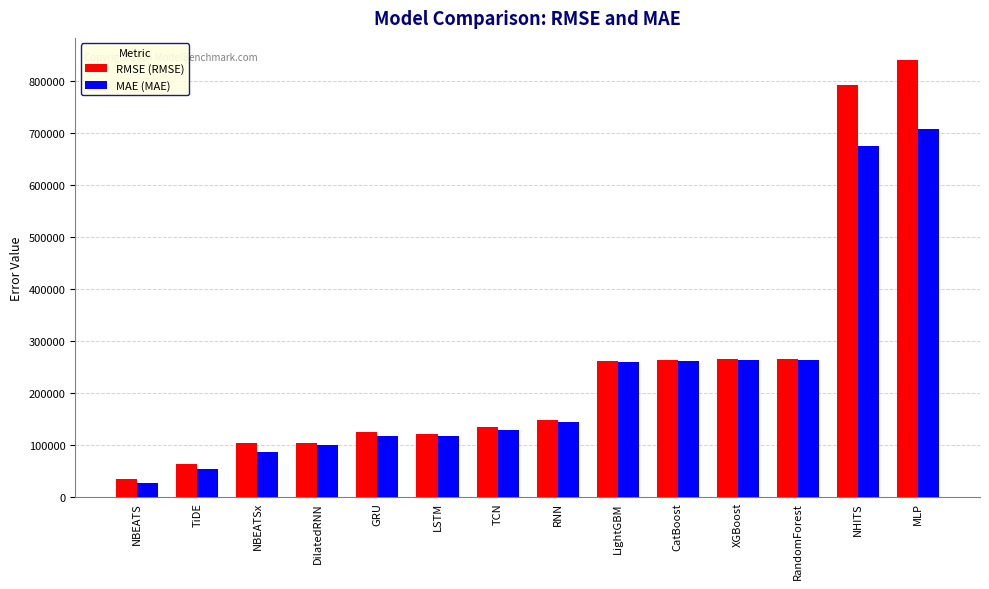

Which label corresponds to the largest value in the chart?

MLP